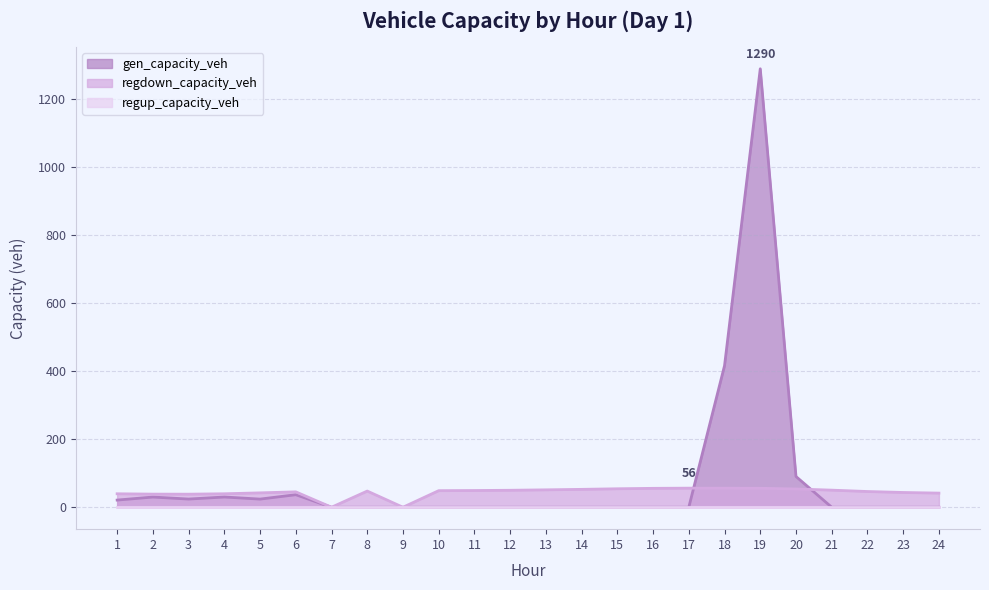

What is the value of the regdown_capacity_veh point at the 6th from the left?

45.3